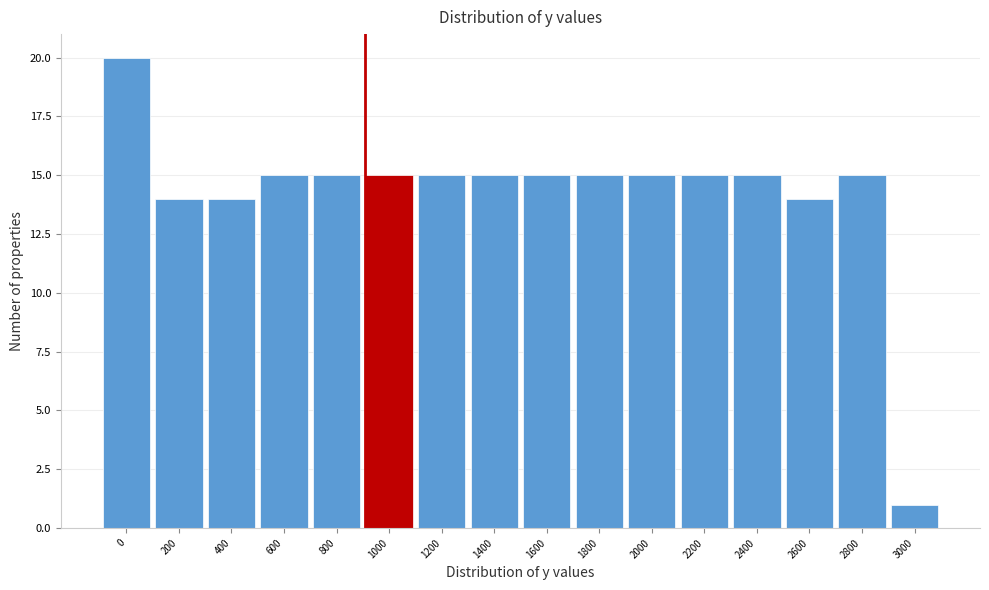

Reading right to left, transcribe all the data shown in this chart.

3000=1	2800=15	2600=14	2400=15	2200=15	2000=15	1800=15	1600=15	1400=15	1200=15	1000=15	800=15	600=15	400=14	200=14	0=20